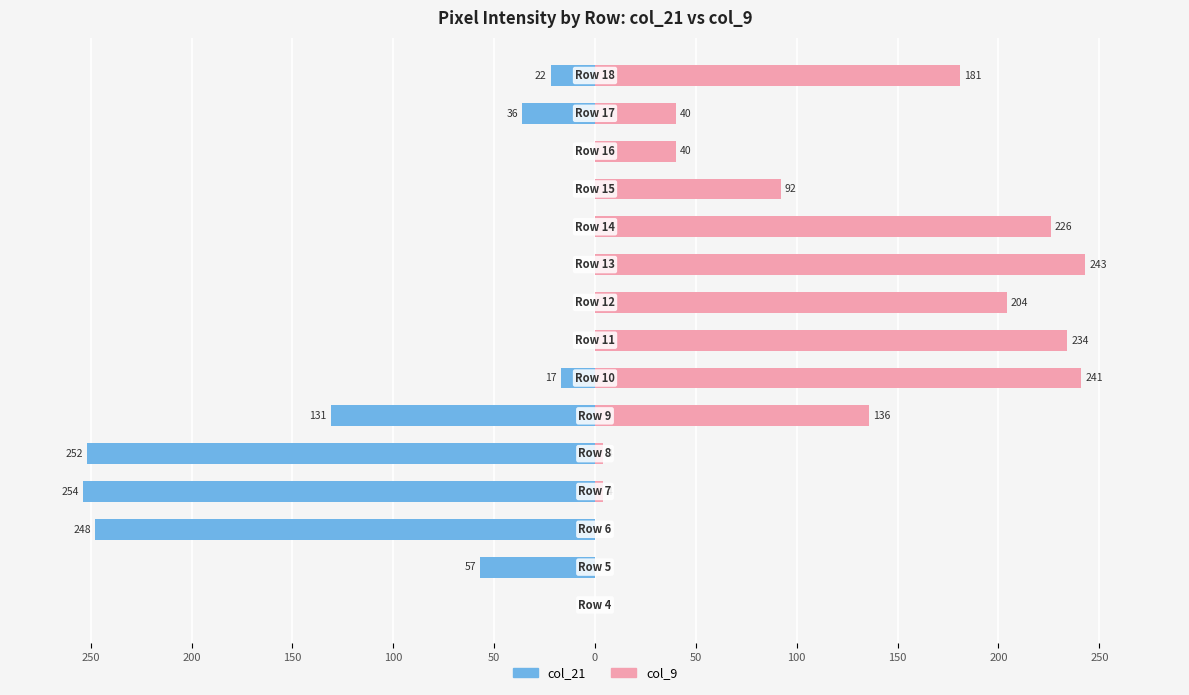

What is the difference between the second highest and minimum values in the col_9 series?

241